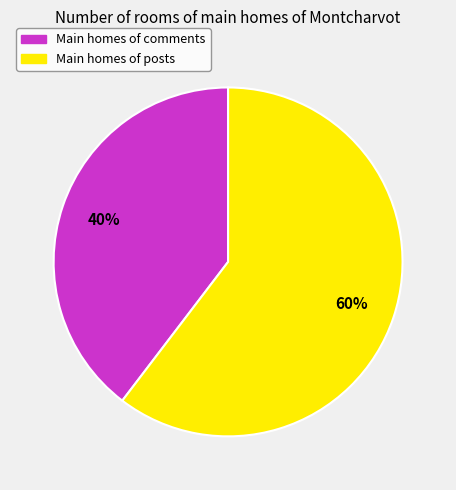

Rank the categories by value from highest to lowest.

Main homes of posts, Main homes of comments